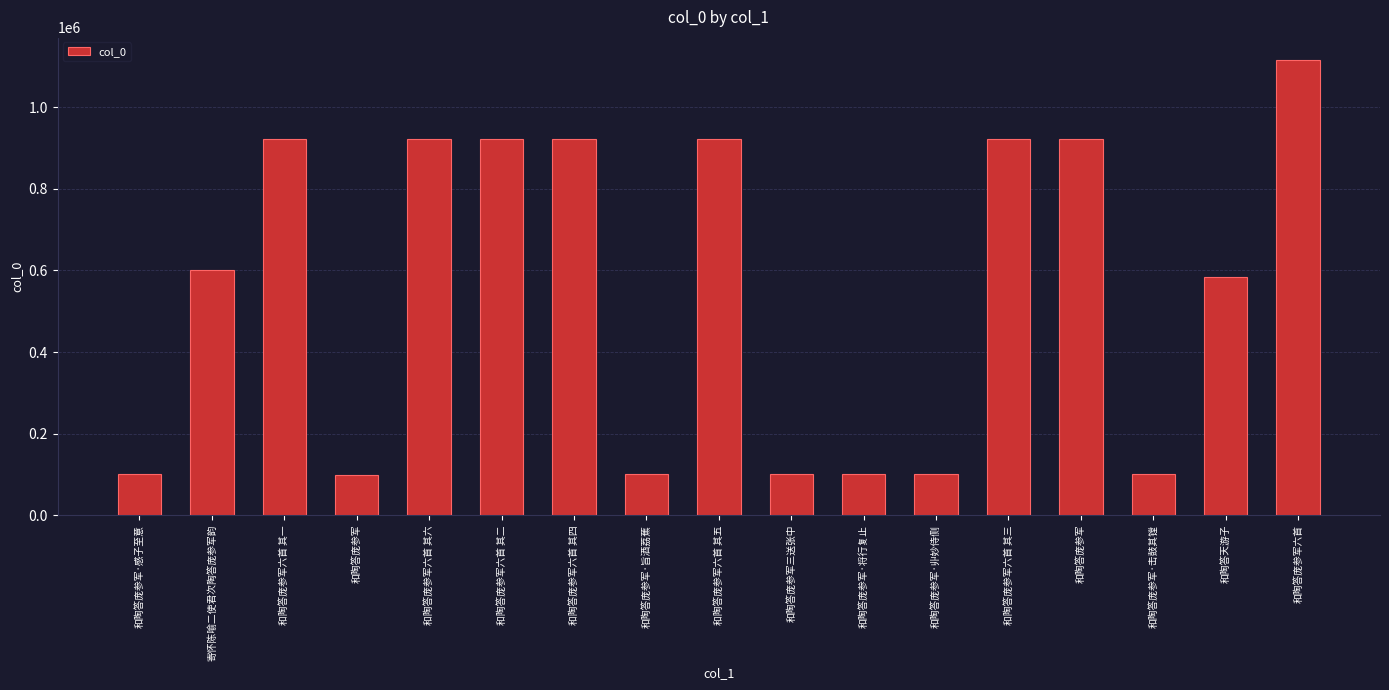

The chart shows a value of 500506 at 和陶答庞参军六首. True or false?

False